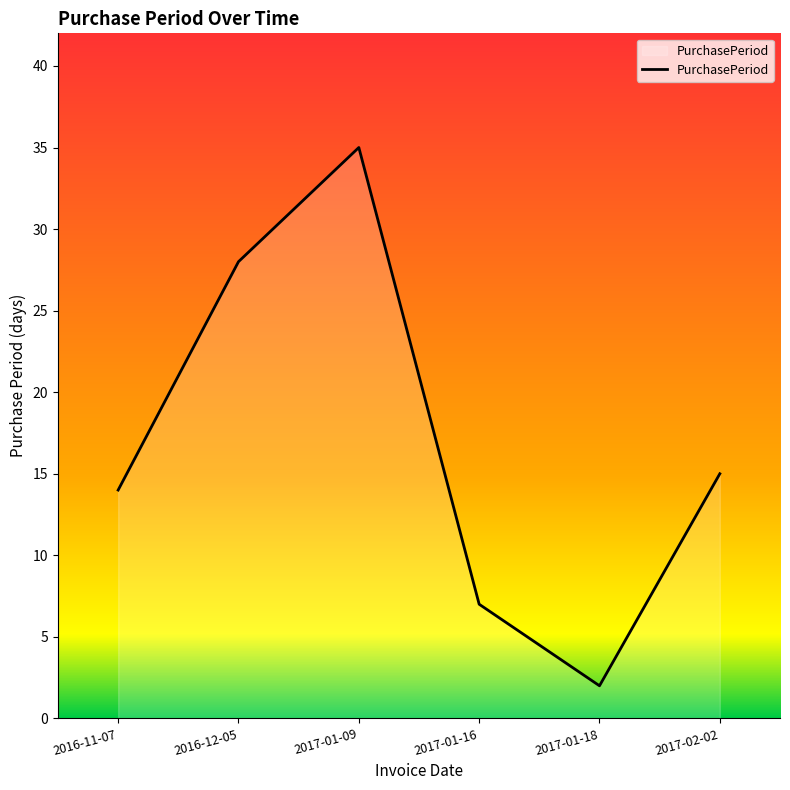

What is the greatest value displayed?

35